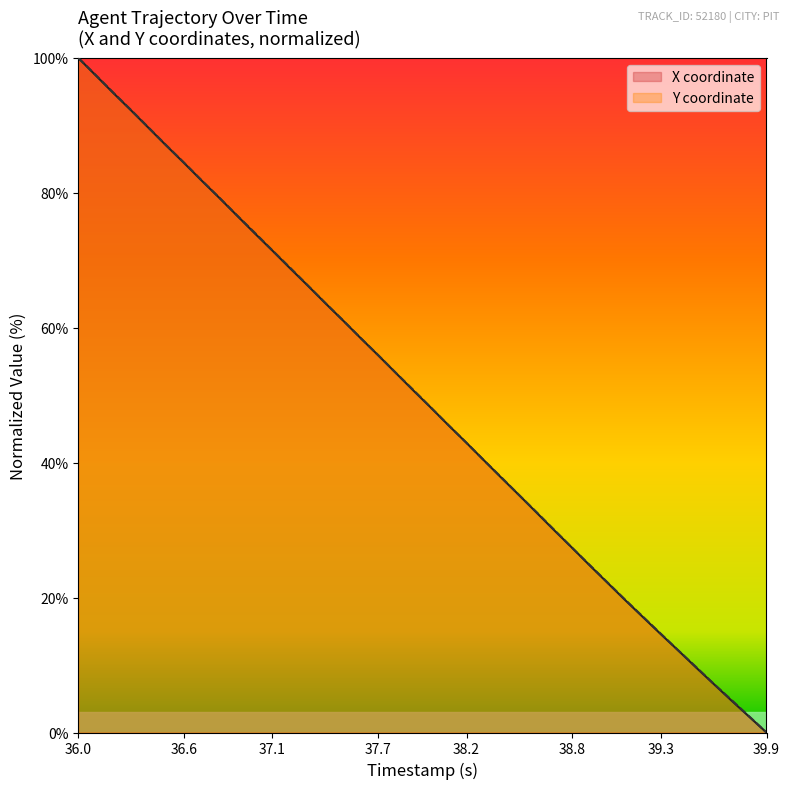

The X coordinate series shows 100.0 at 36.0. True or false?

True